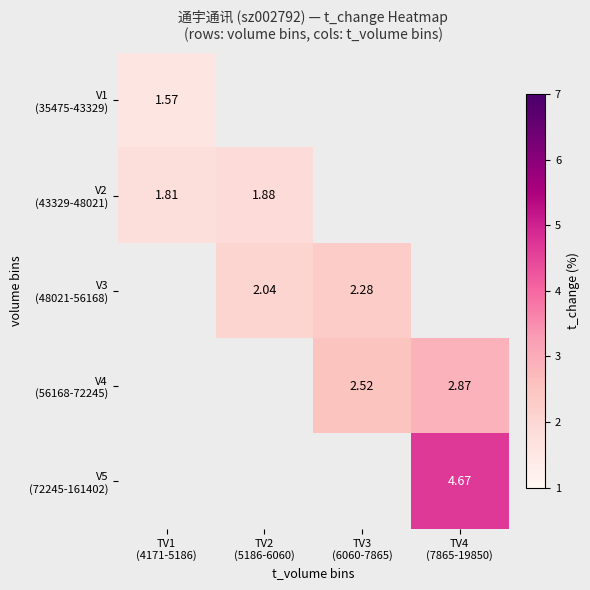

How many data points does each series have?

4